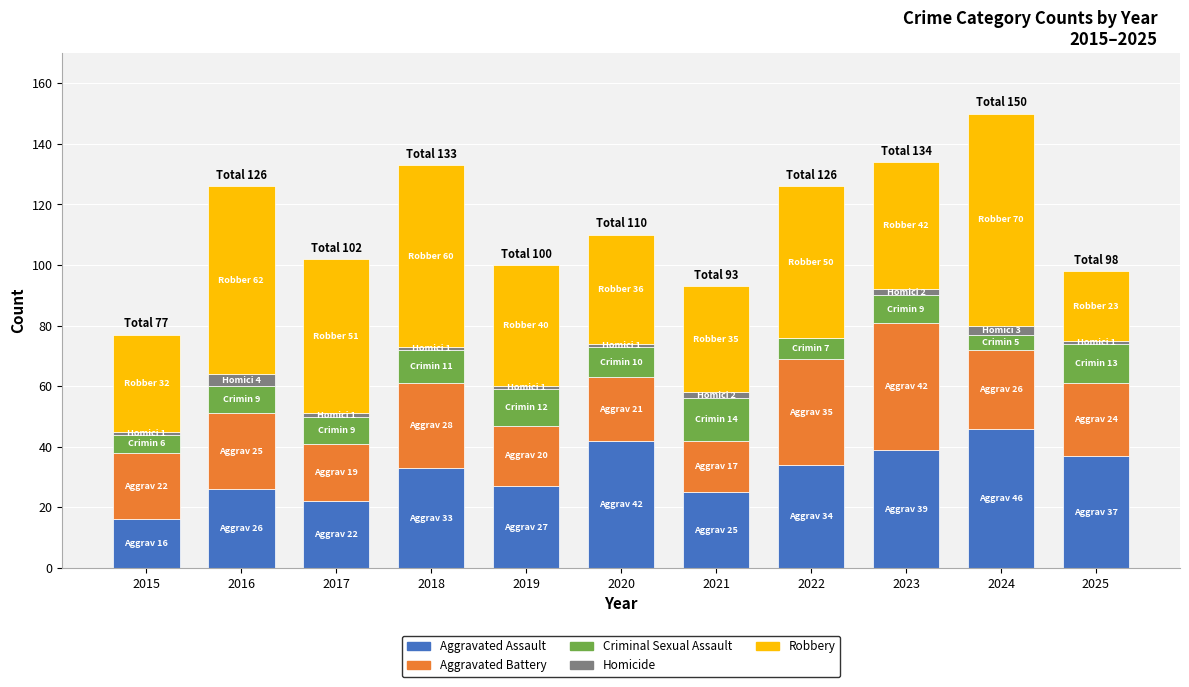

The Aggravated Assault series shows 45 at 2016. True or false?

False